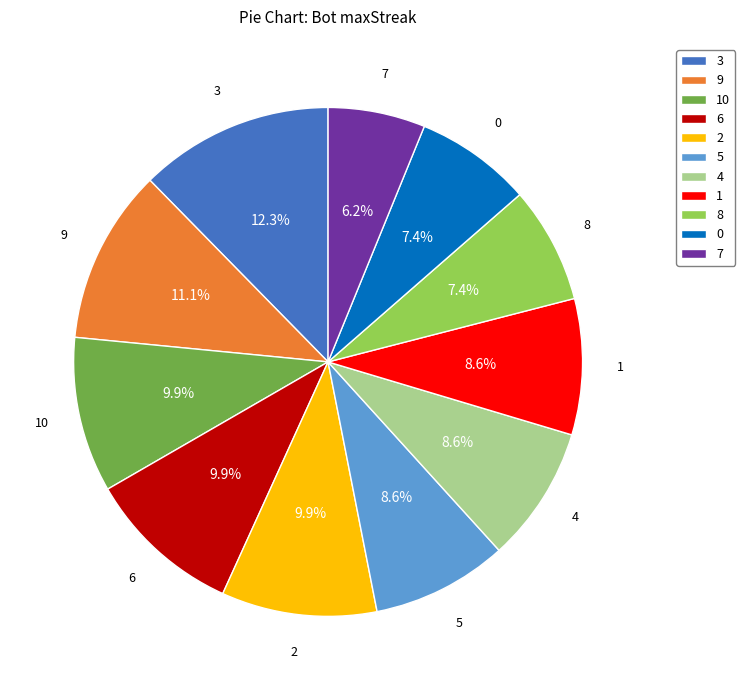

True or false: 2 accounts for 10% of the total.

True